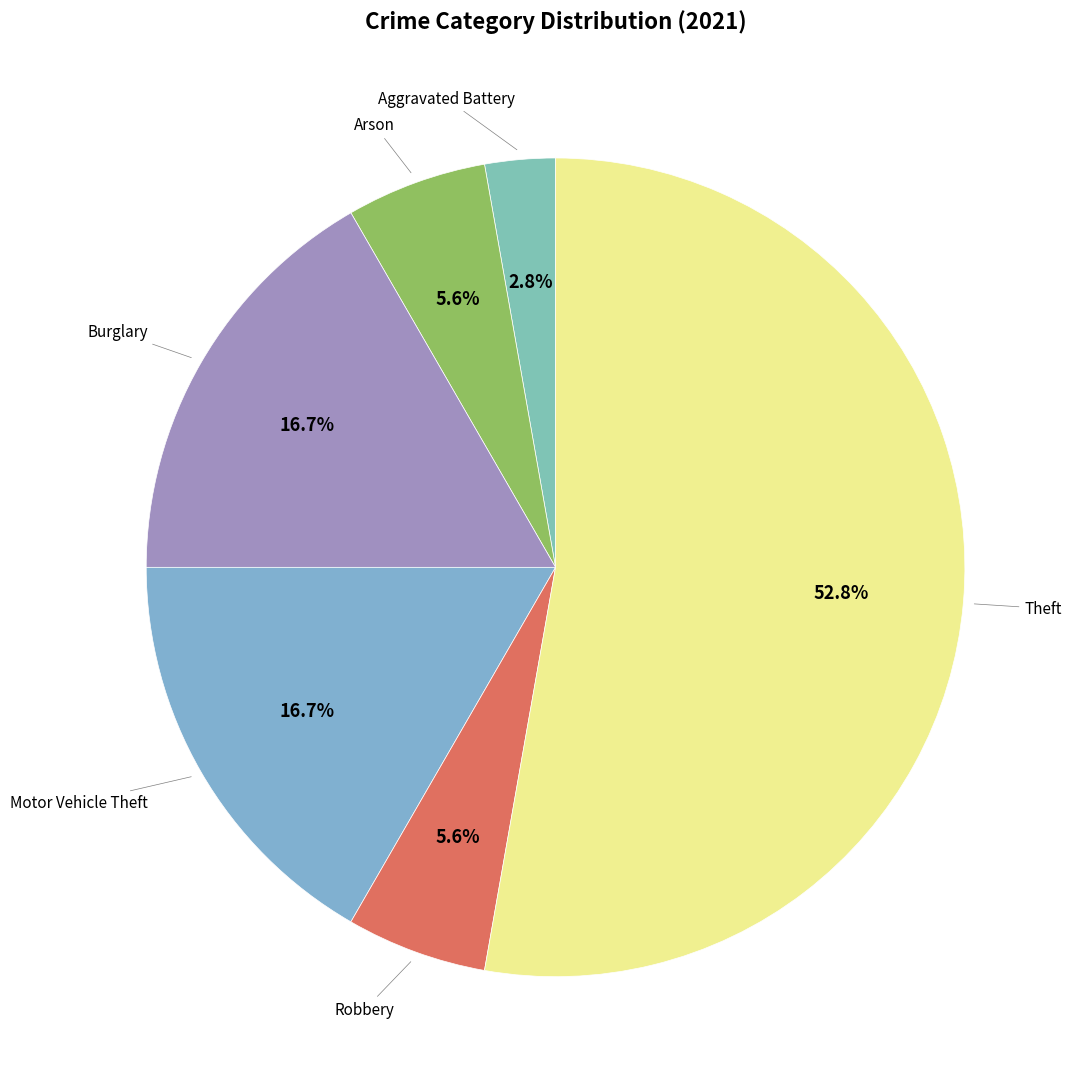

Count the number of slices in the pie.

6